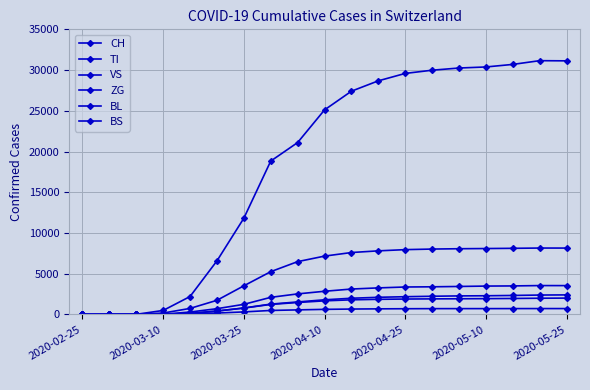

How many series are shown in this chart?

6